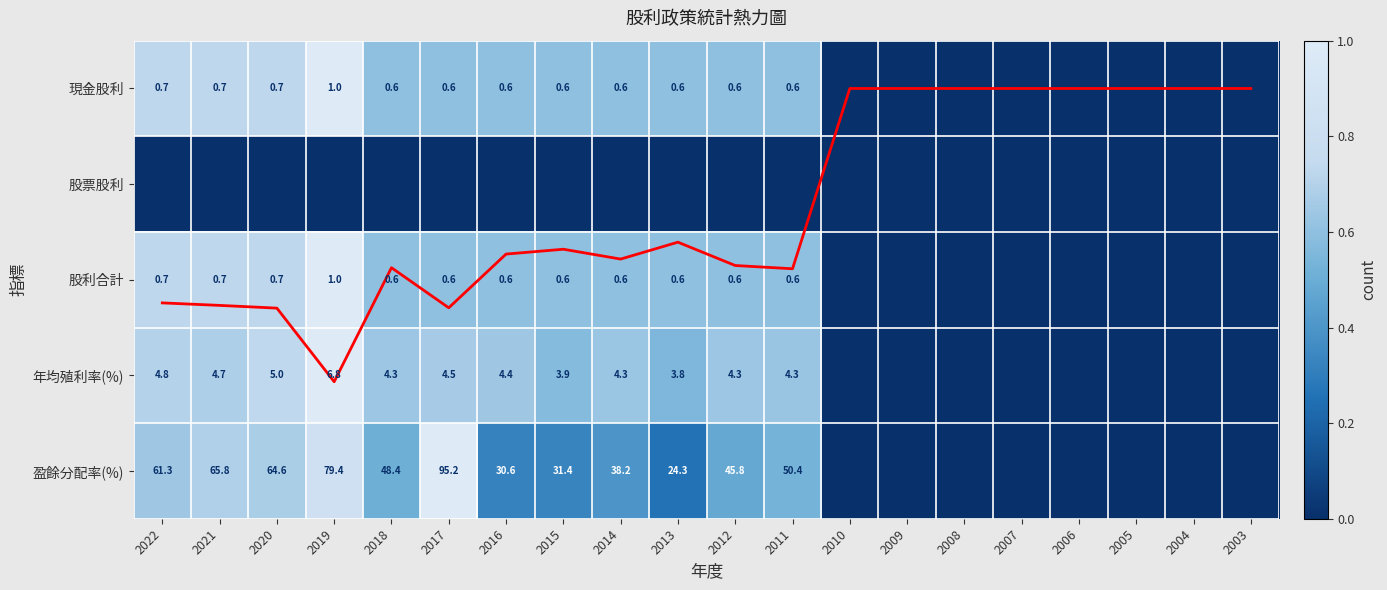

Between 2006 and 2019, which is larger?

2019